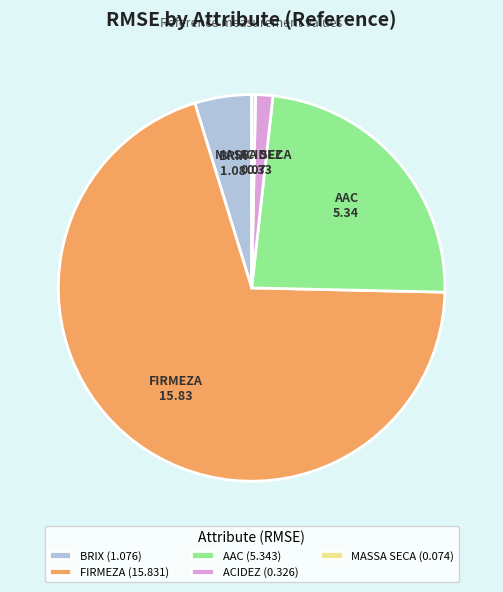

Is the sum of FIRMEZA and AAC greater than half?

Yes